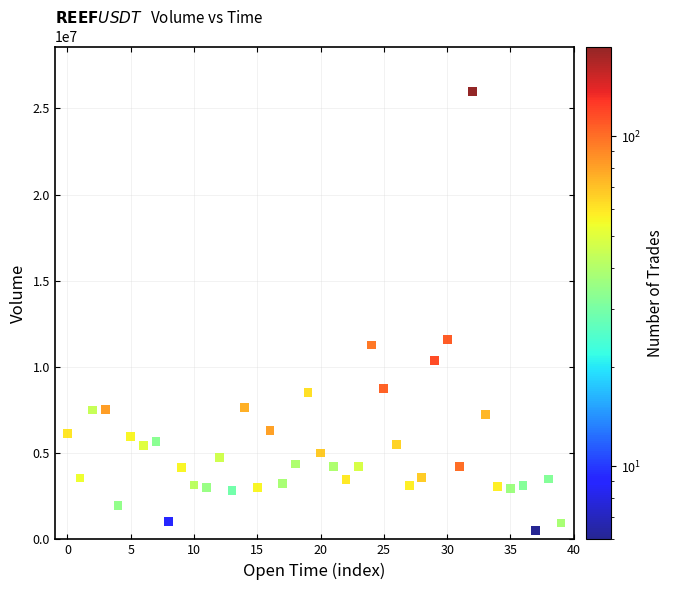

What is the range of Y values (max minus min)?

25499422